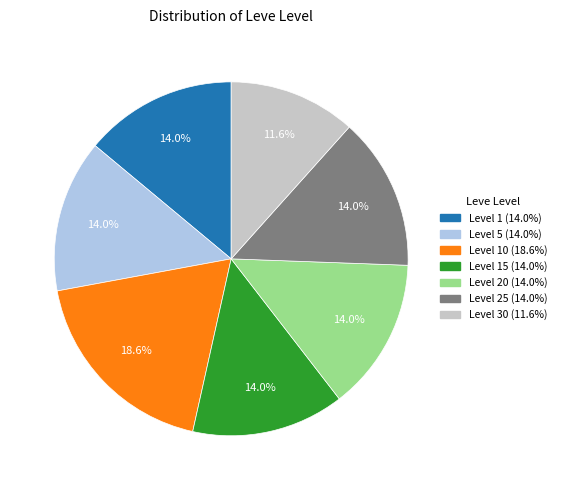

Does any single category account for the majority?

No